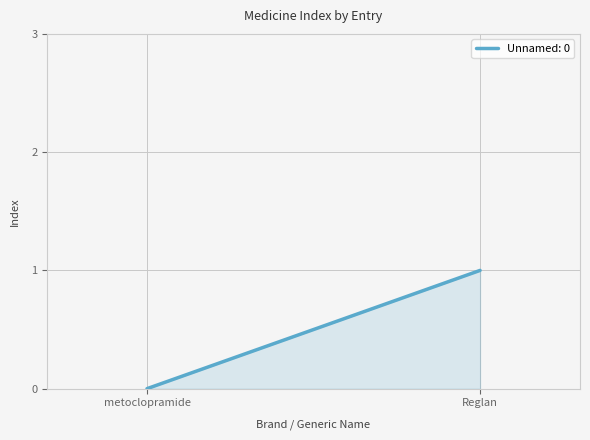

Rank the categories by value from highest to lowest.

Reglan, metoclopramide